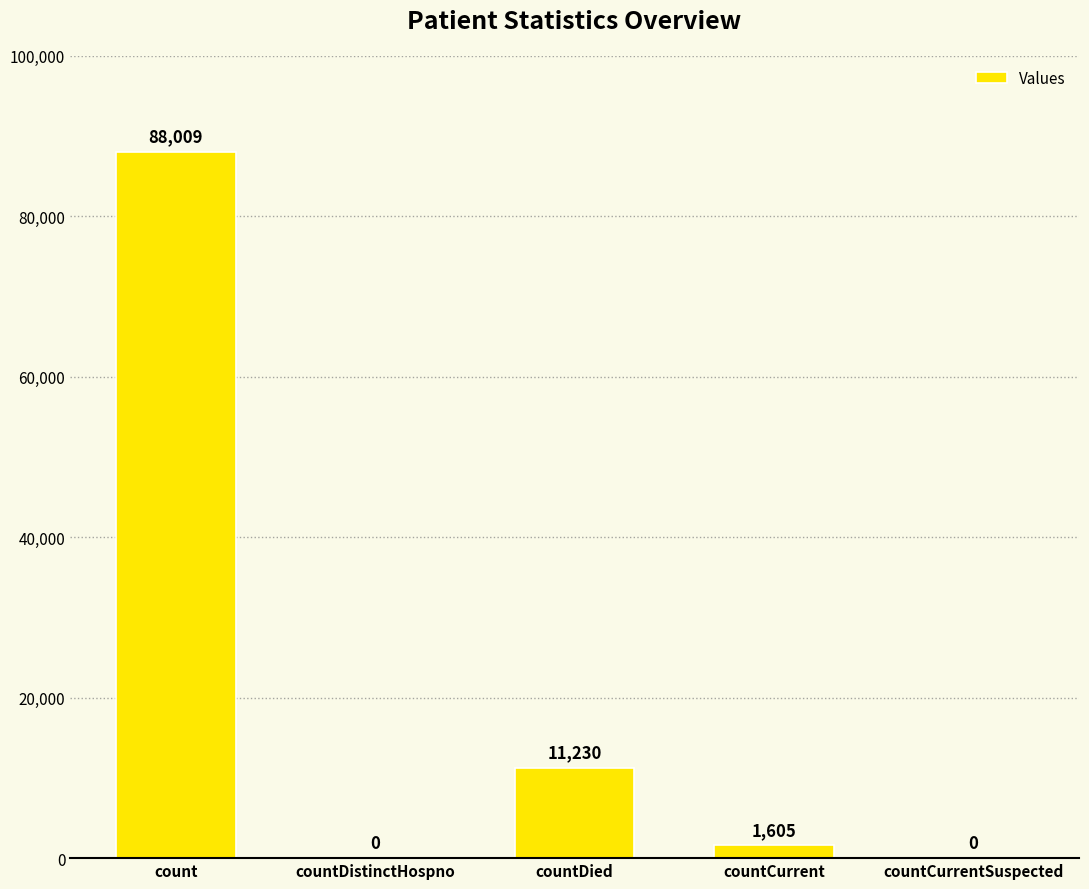

Reading left to right, what are all the values shown in this chart?

88009	0	11230	1605	0